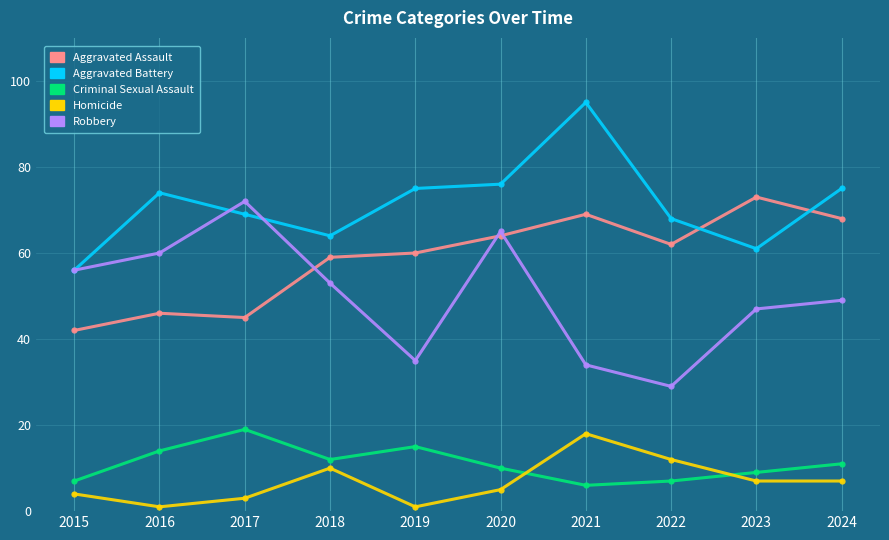

Does the chart have visible grid lines?

Yes